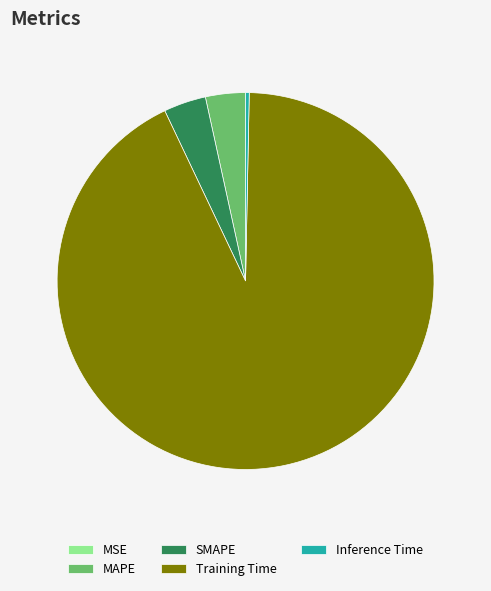

Is it true that MAPE is 3% of the pie?

True